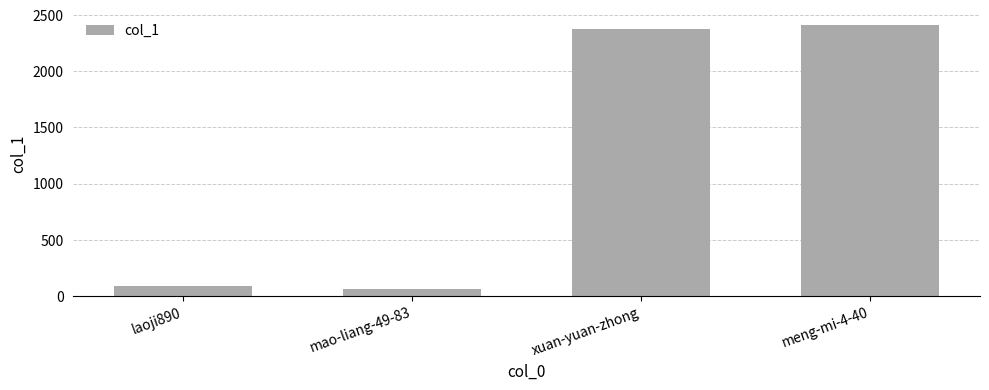

Which category has the highest value across all series?

meng-mi-4-40